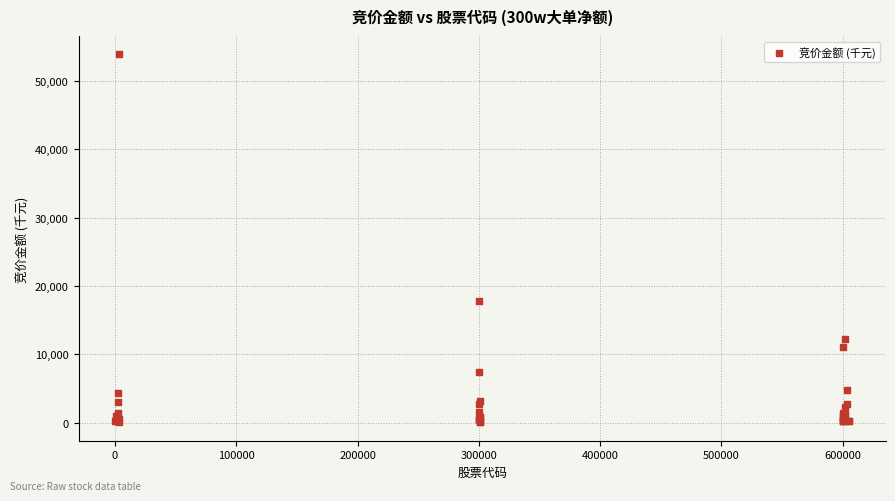

What Y value in the scatter plot is closest to 26970?

17790.4